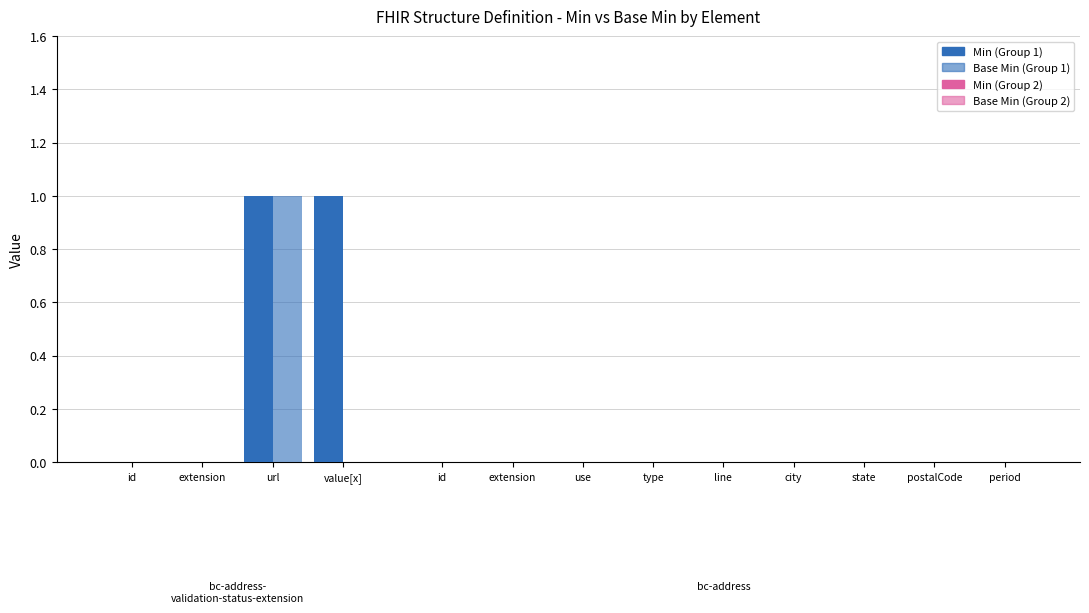

Reading right to left, list all the values displayed in this chart.

Min: 1	1	0	0
Base Min: 0	1	0	0